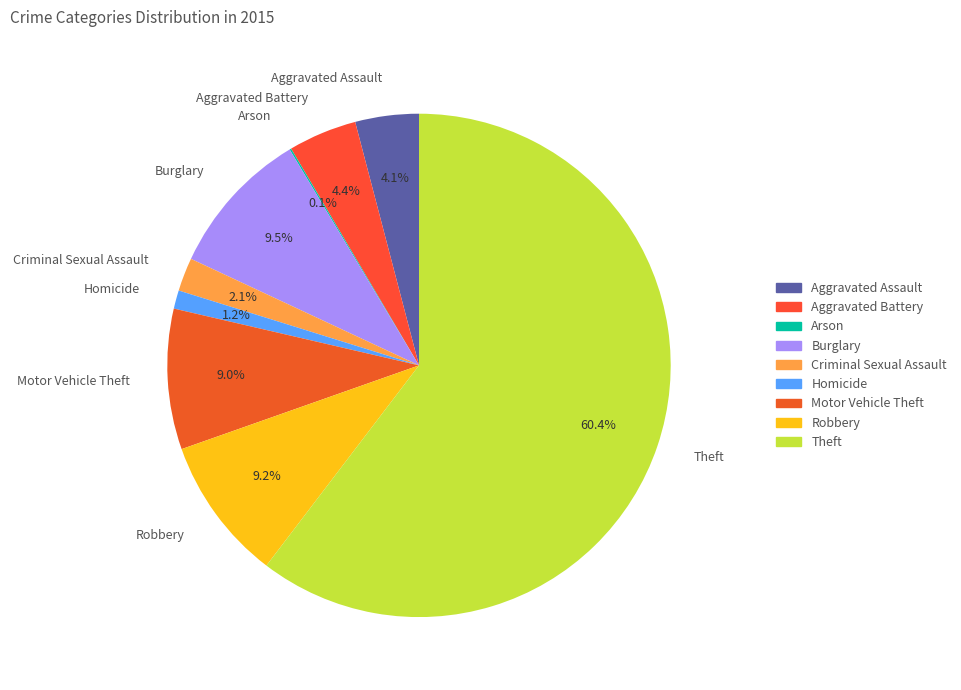

What percentage do Theft and Motor Vehicle Theft together represent?

69.4%